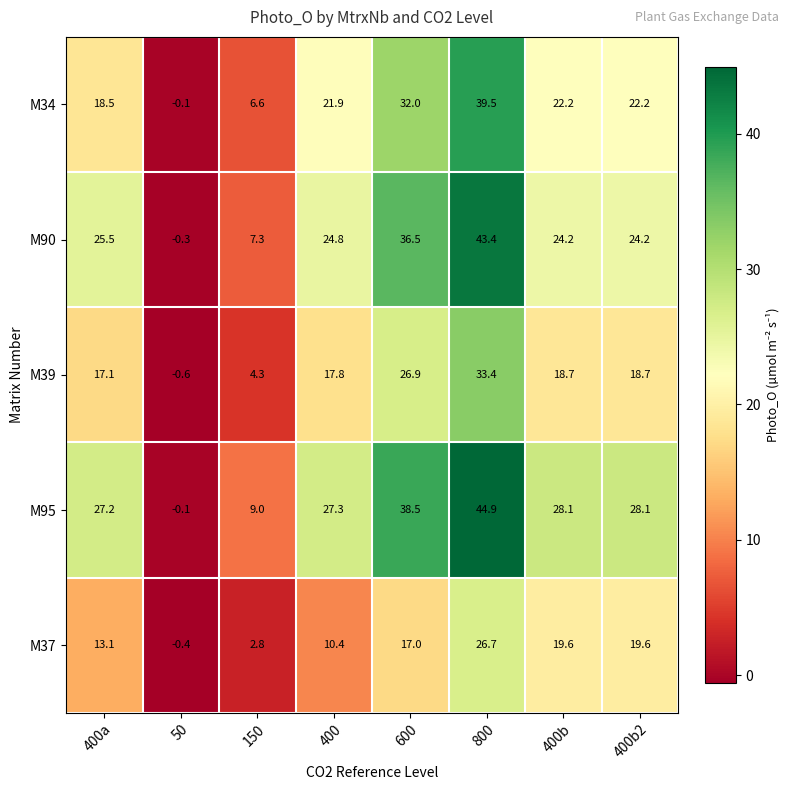

Which series has the largest total across all categories?

M95